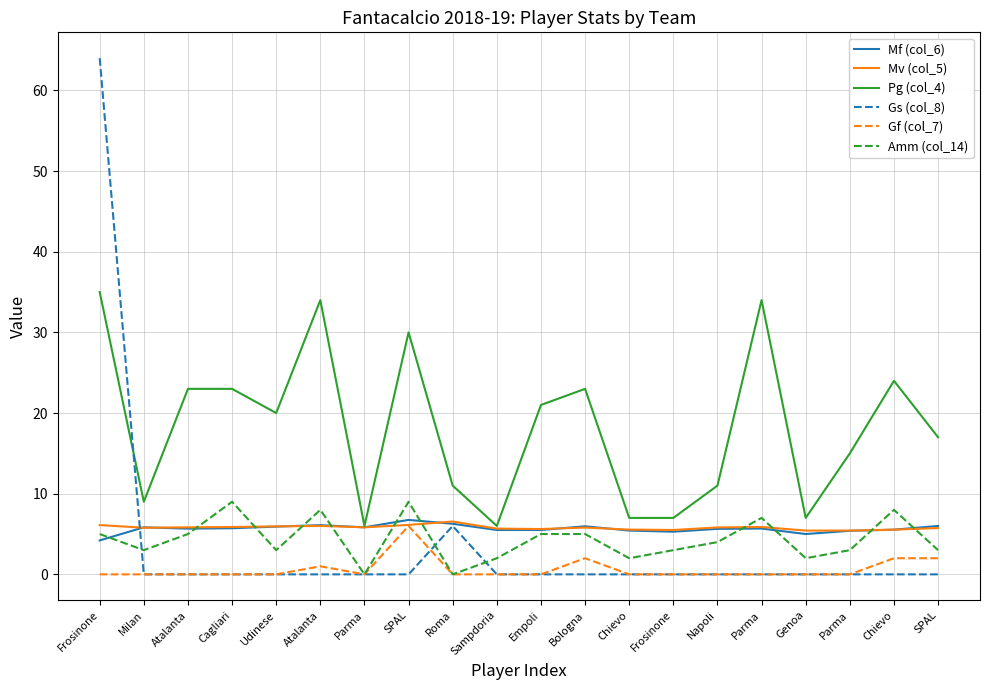

What is the difference between the highest and lowest values at Atalanta?

23.0